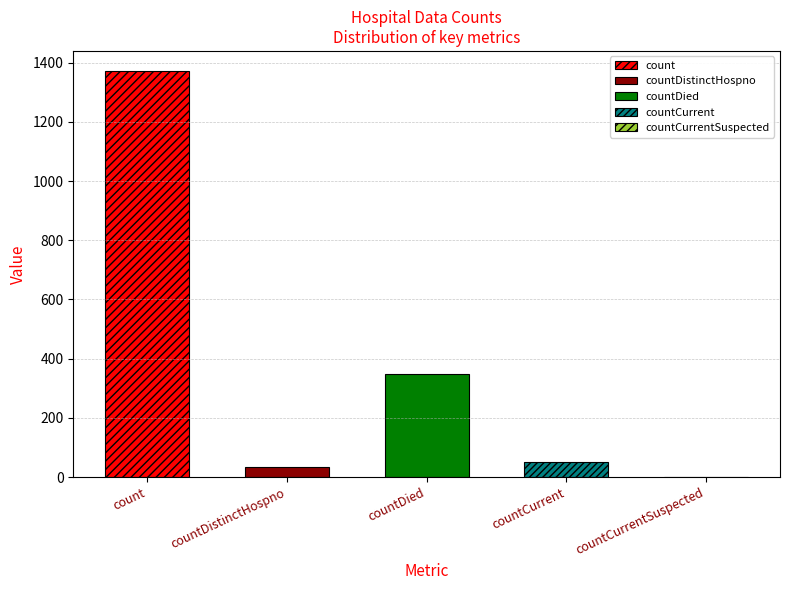

Reading left to right, list all the values displayed in this chart.

count=1371	countDistinctHospno=33	countDied=349	countCurrent=52	countCurrentSuspected=0